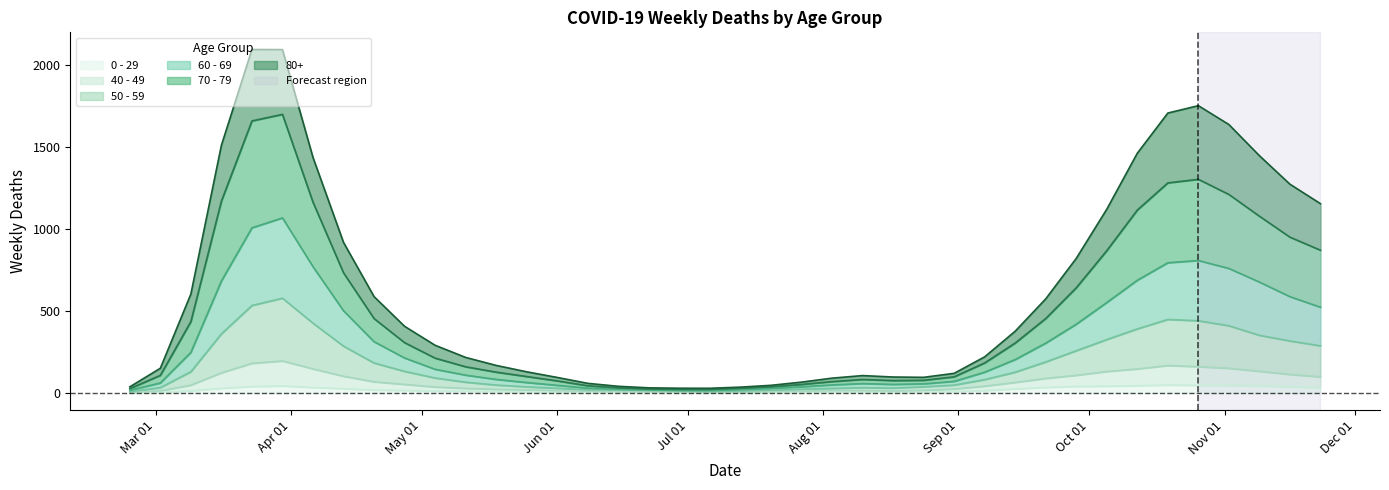

What is the sum of all 60 - 69 values?

19300.0